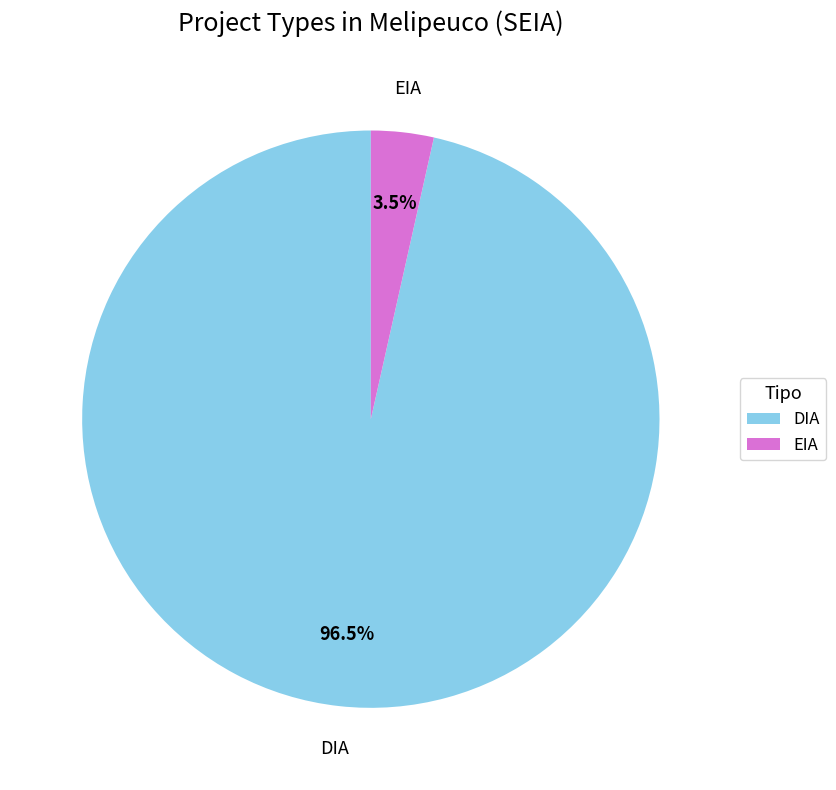

Rank the categories by value from lowest to highest.

EIA, DIA